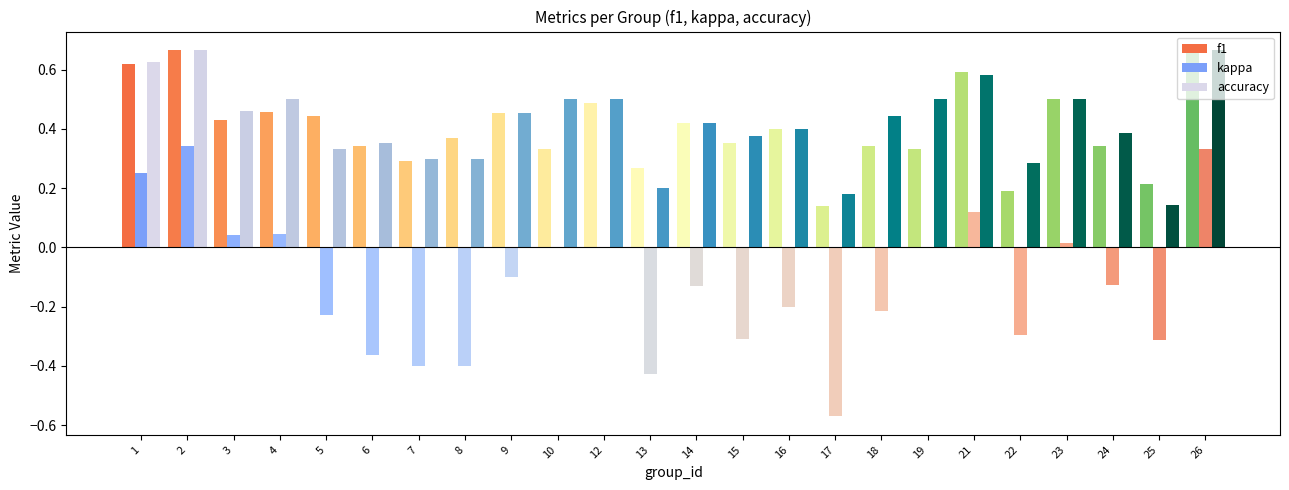

What is the value of the kappa bar at the 15th from the left?

-0.2